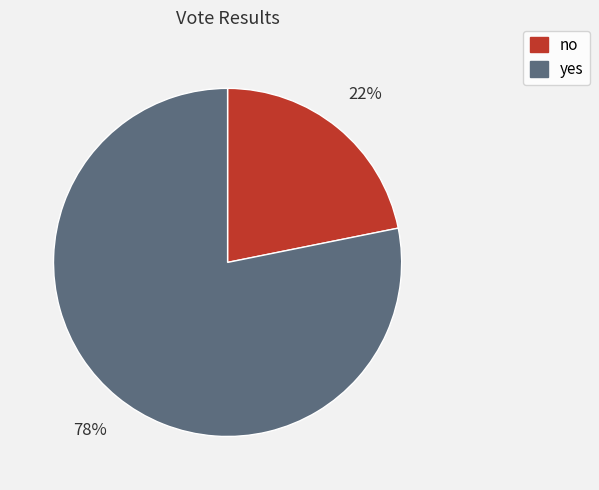

Between yes and no, which is larger?

yes